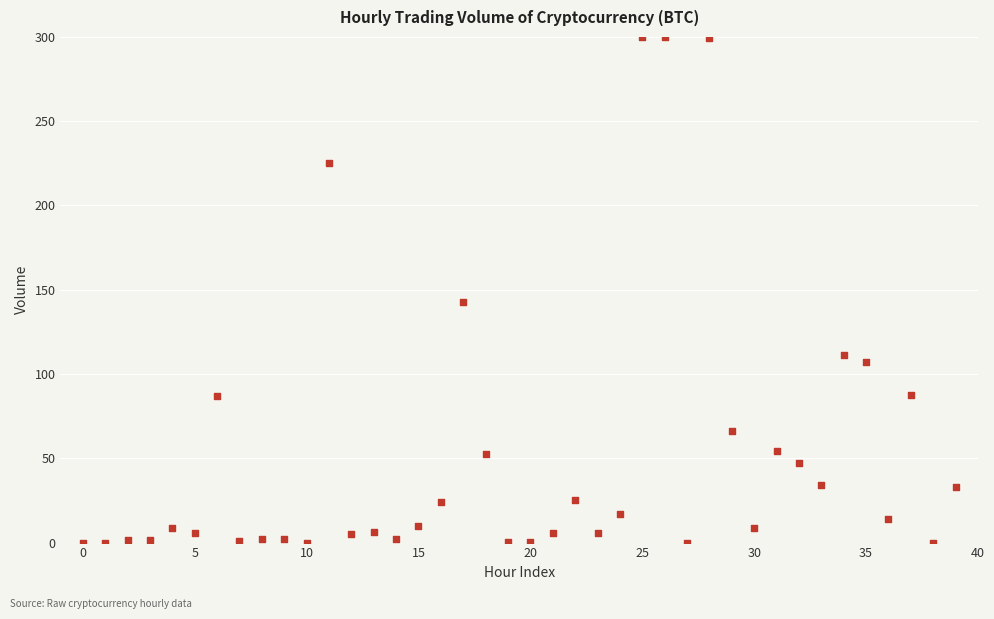

What Y value in the scatter plot is closest to 150?

142.6